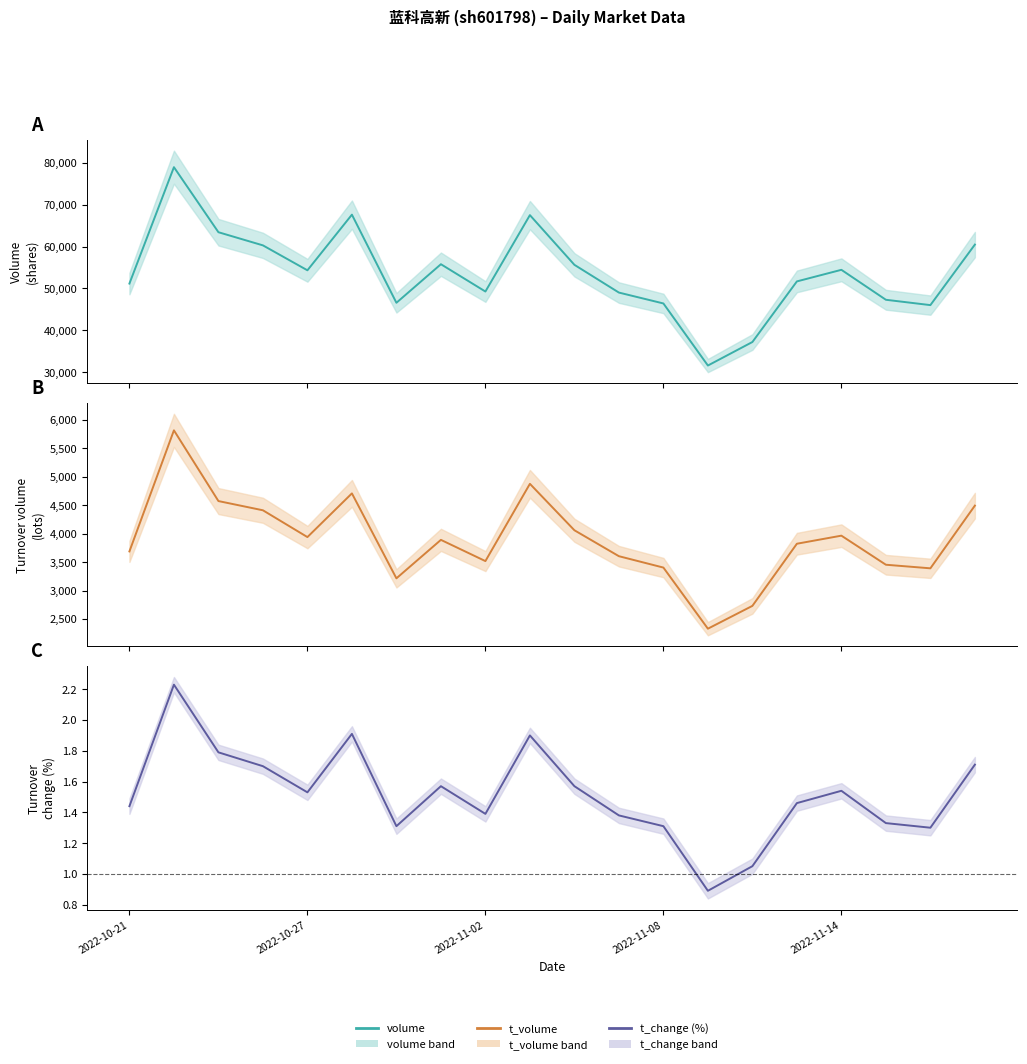

What is the difference between the maximum and second lowest values in the t_change (%) series?

1.2